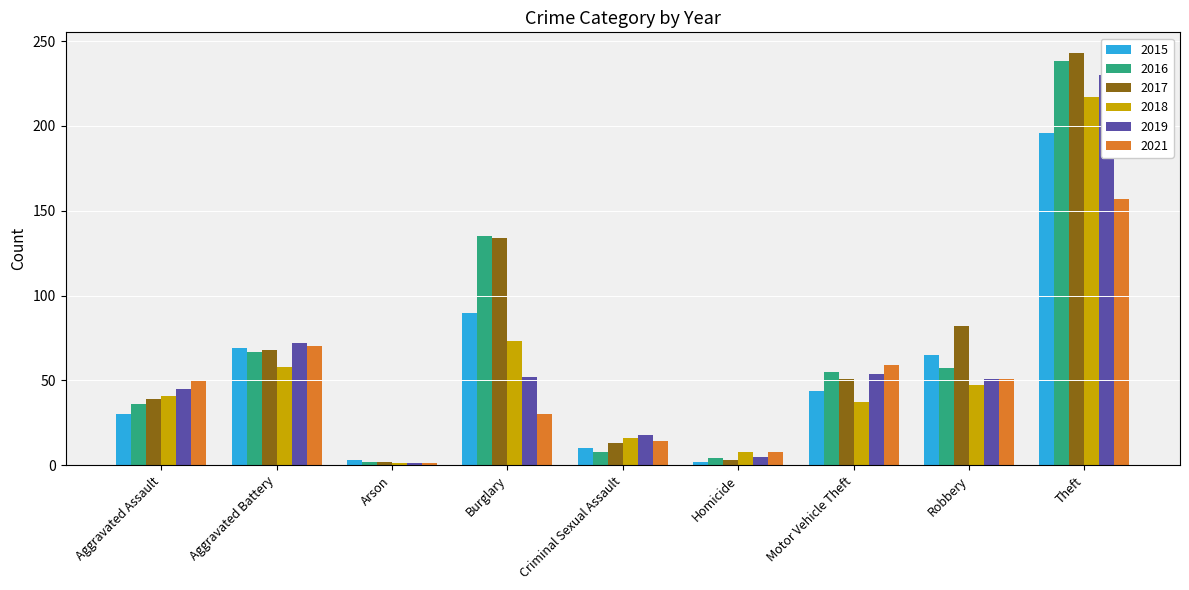

Which category has the highest value across all series?

Theft